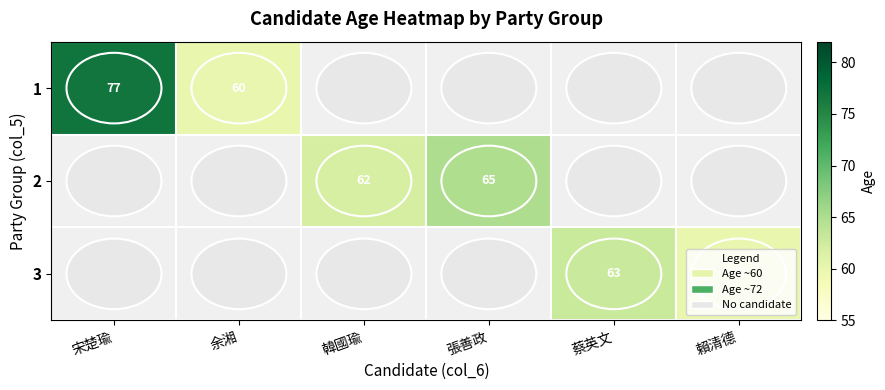

What is the sum of the 3 values at 賴清德 and 蔡英文?

123